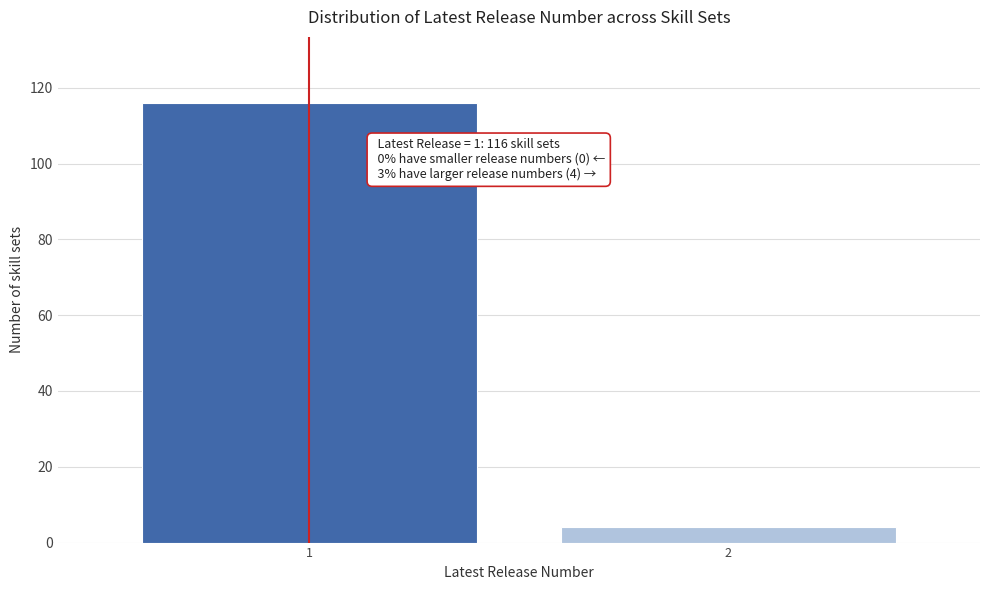

Reading left to right, extract all data points from this chart.

116	4